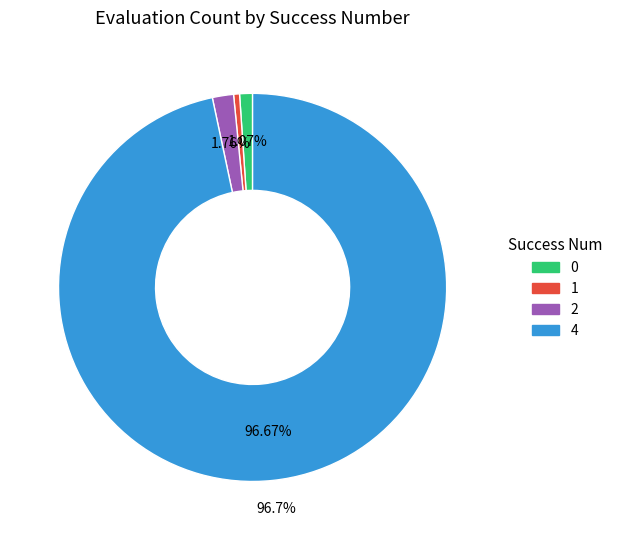

Is there a majority slice in this chart?

Yes